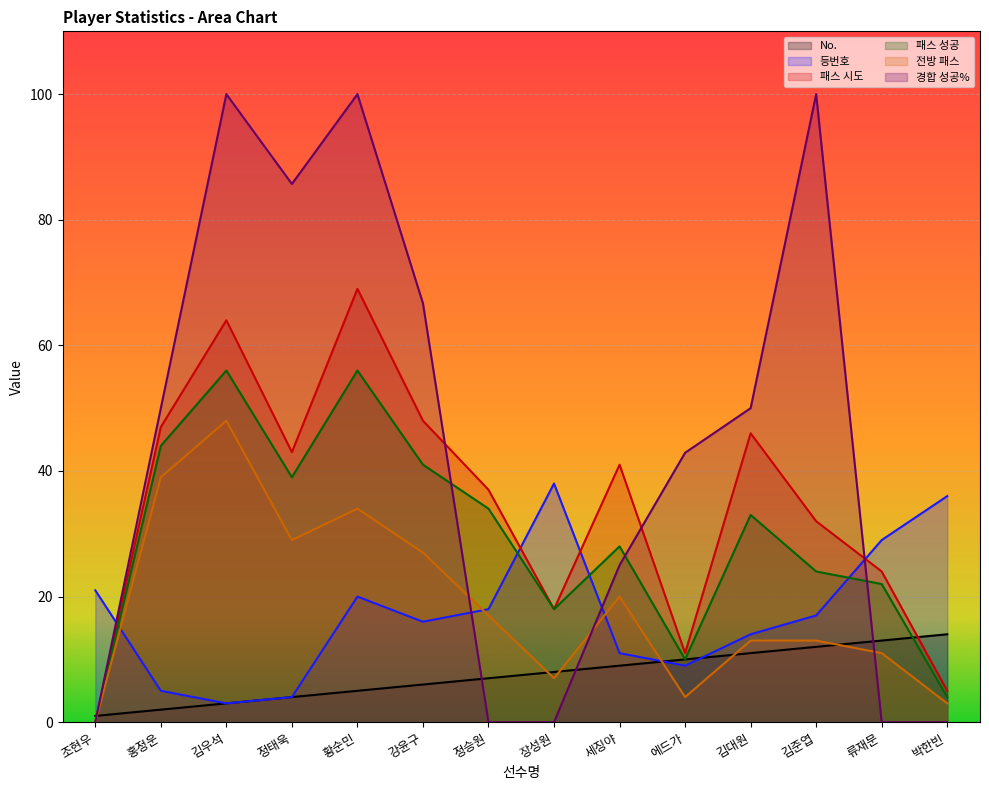

What is the maximum value shown in the chart?

100.0